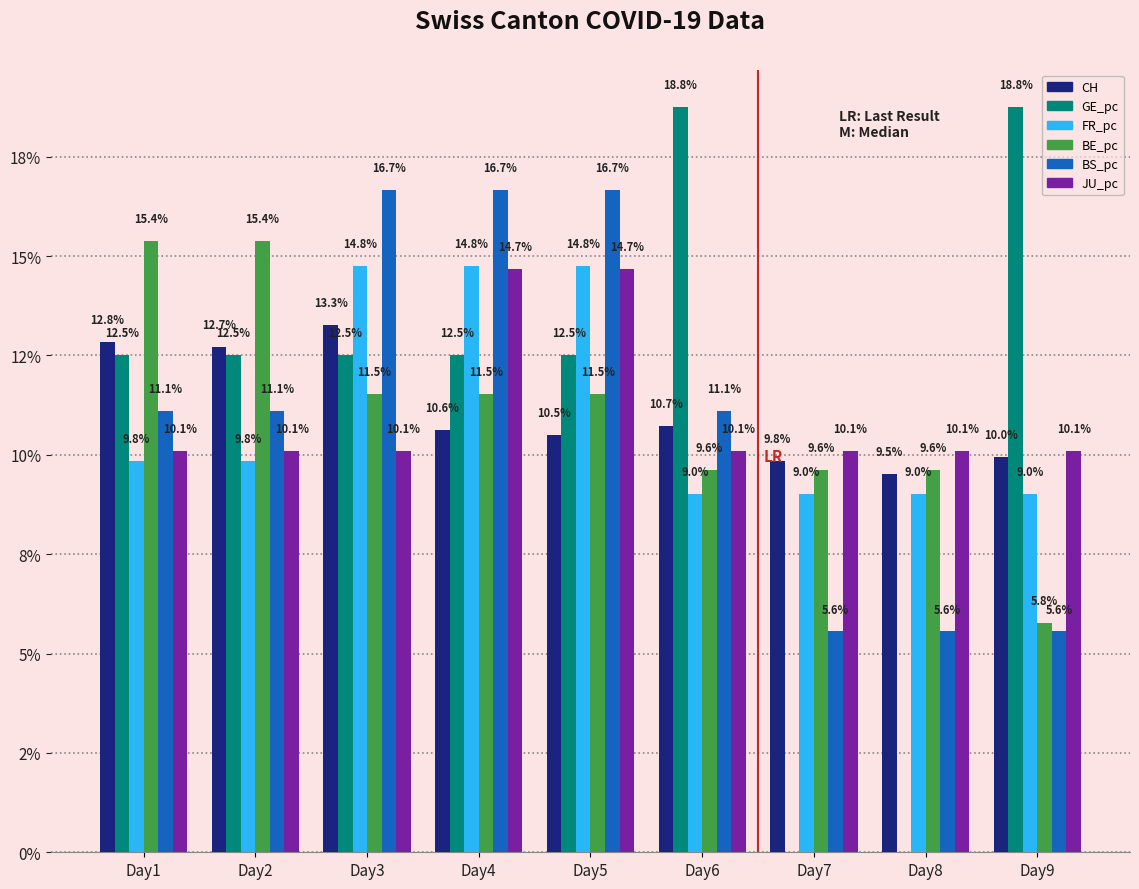

What are all the series names shown in the legend?

CH, GE_pc, FR_pc, BE_pc, BS_pc, JU_pc